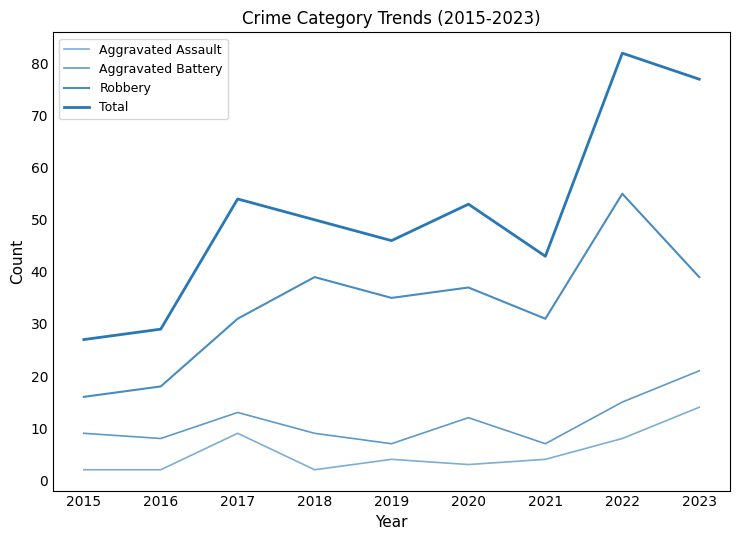

Reading left to right, list all the values displayed in this chart.

Aggravated Assault: 2015=2	2016=2	2017=9	2018=2	2019=4	2020=3	2021=4	2022=8	2023=14
Aggravated Battery: 2015=9	2016=8	2017=13	2018=9	2019=7	2020=12	2021=7	2022=15	2023=21
Robbery: 2015=16	2016=18	2017=31	2018=39	2019=35	2020=37	2021=31	2022=55	2023=39
Total: 2015=27	2016=29	2017=54	2018=50	2019=46	2020=53	2021=43	2022=82	2023=77